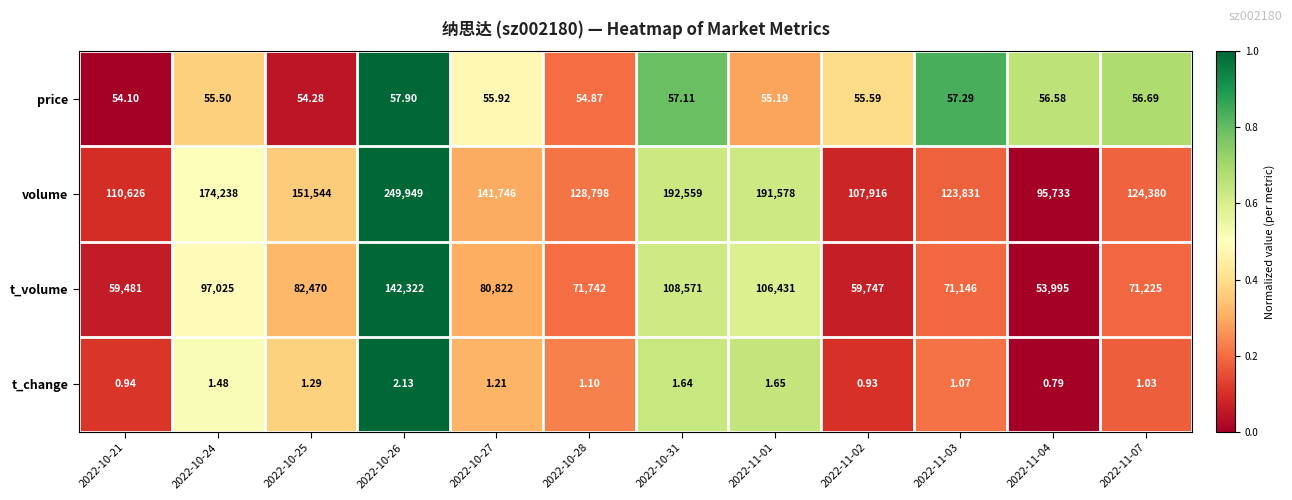

Rank the series at 2022-11-04 from highest to lowest value.

volume, t_volume, price, t_change